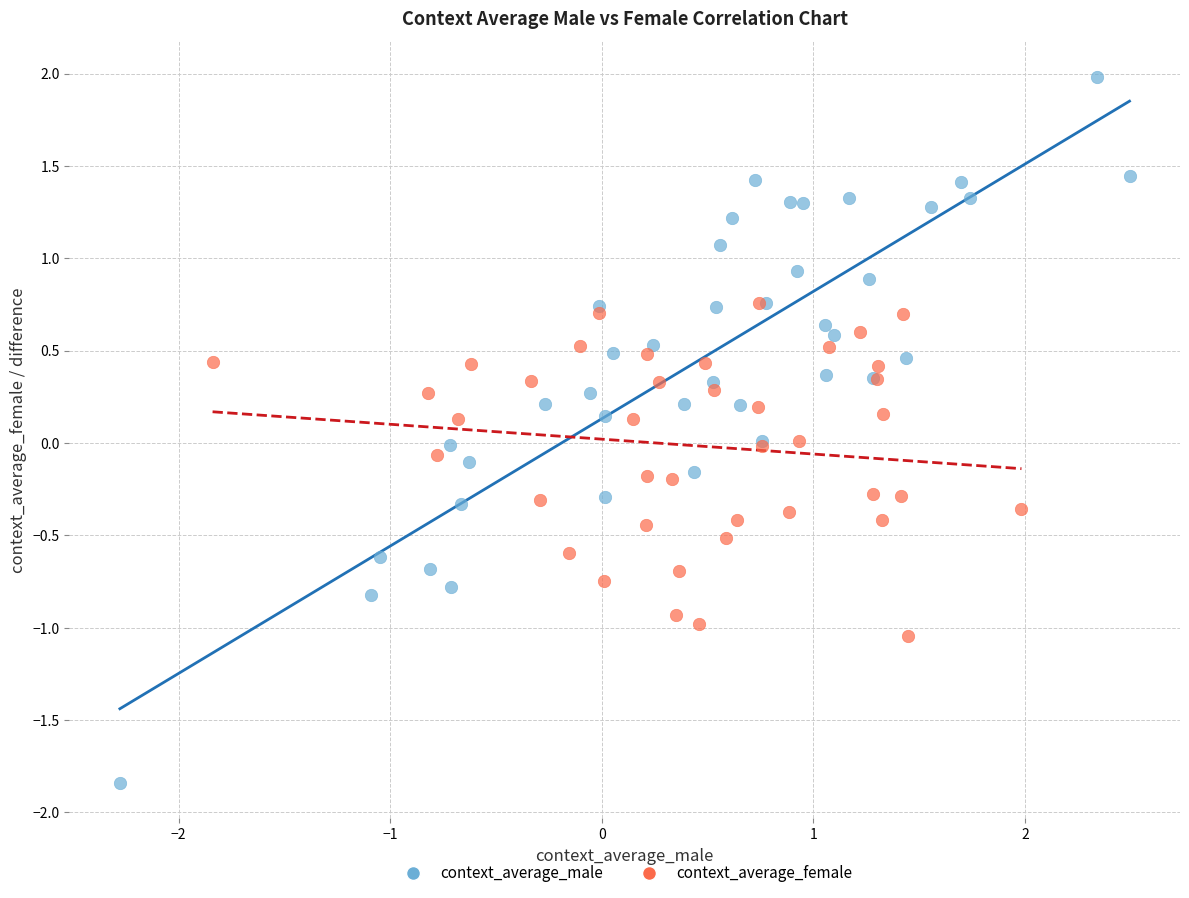

Which series reaches the minimum Y coordinate?

context_average_male